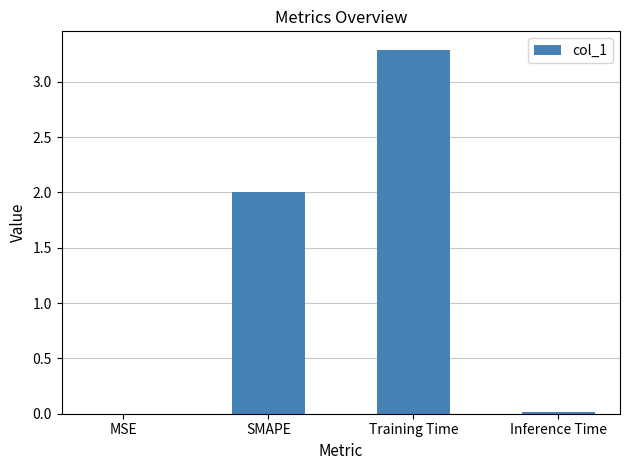

What is the greatest value displayed?

3.3